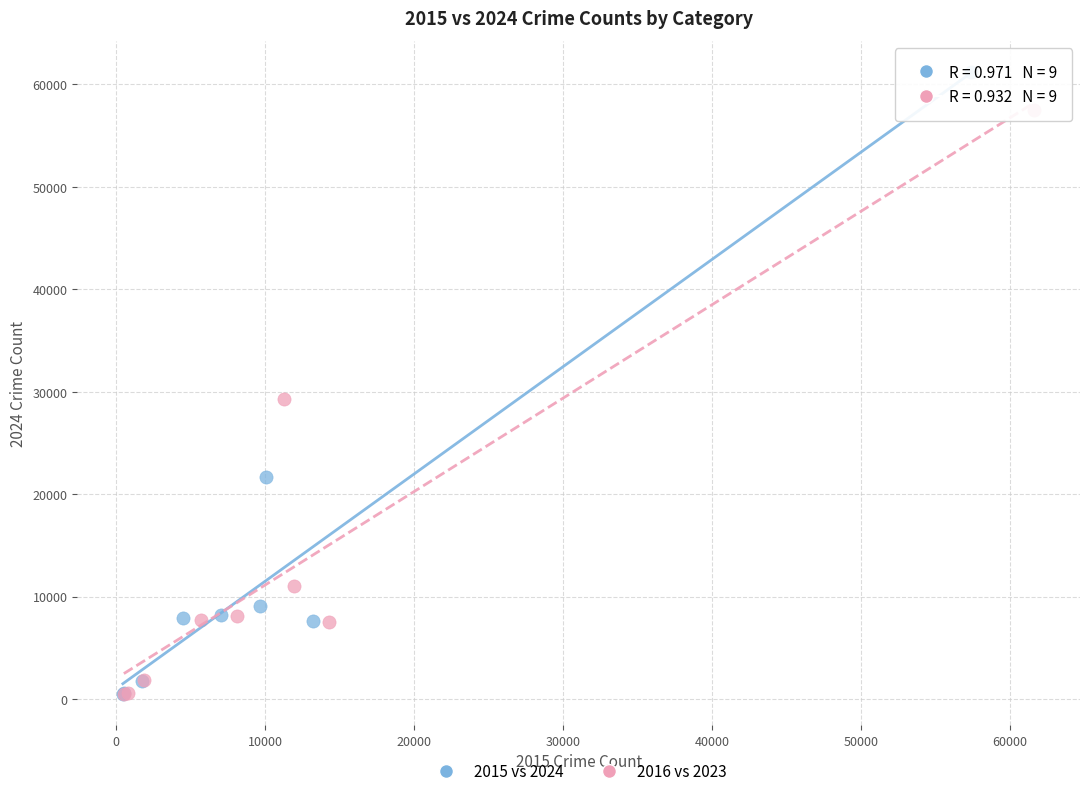

Which series has the widest spread of Y values?

2015 vs 2024